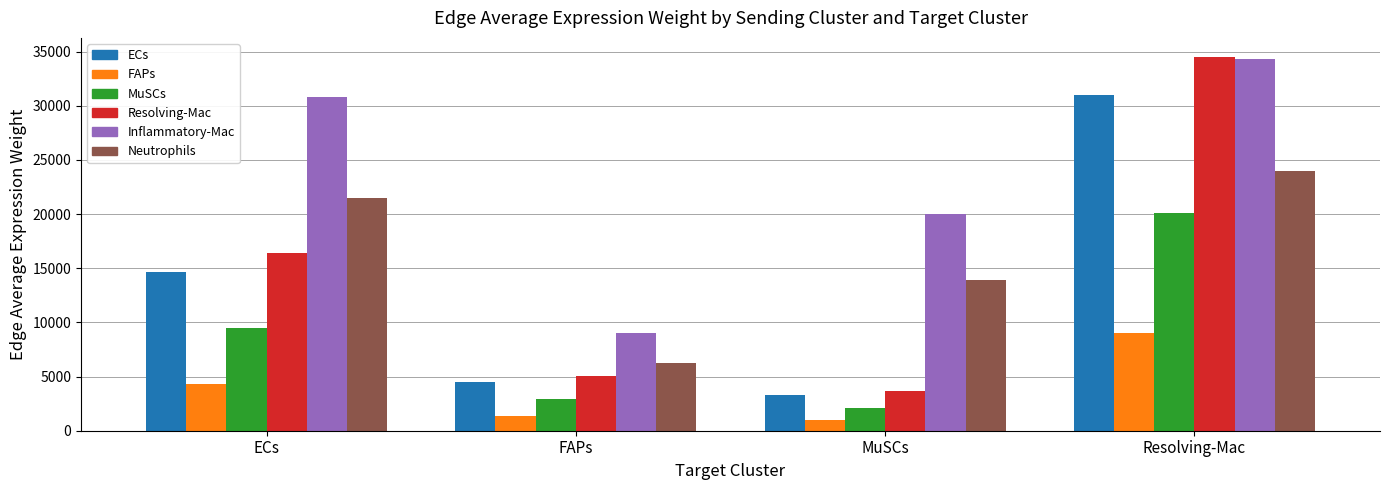

What is the label of the 3rd bar from the left?

MuSCs